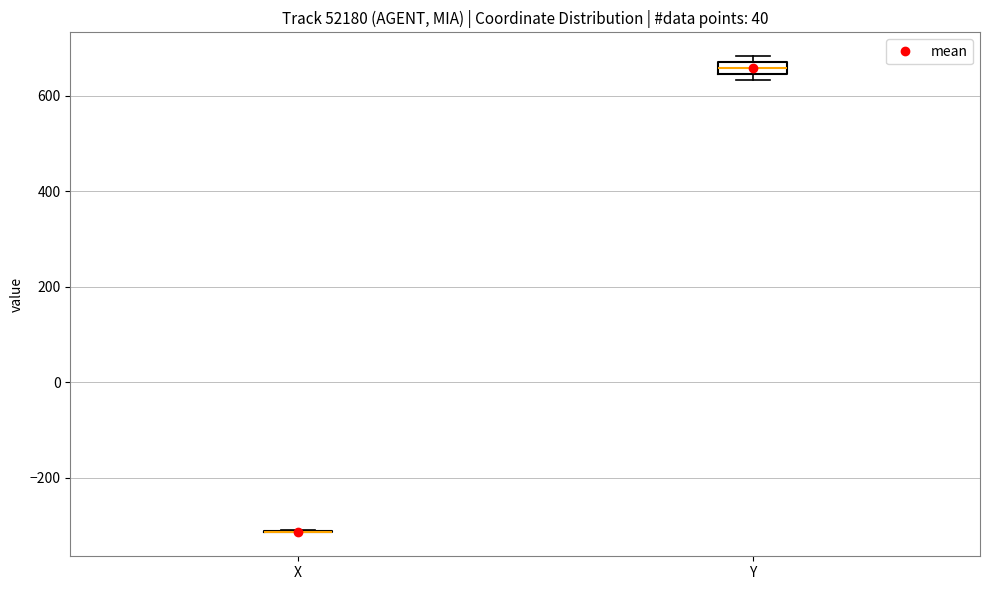

Comparing the boxes themselves (not the whiskers), which one is the tallest?

Y